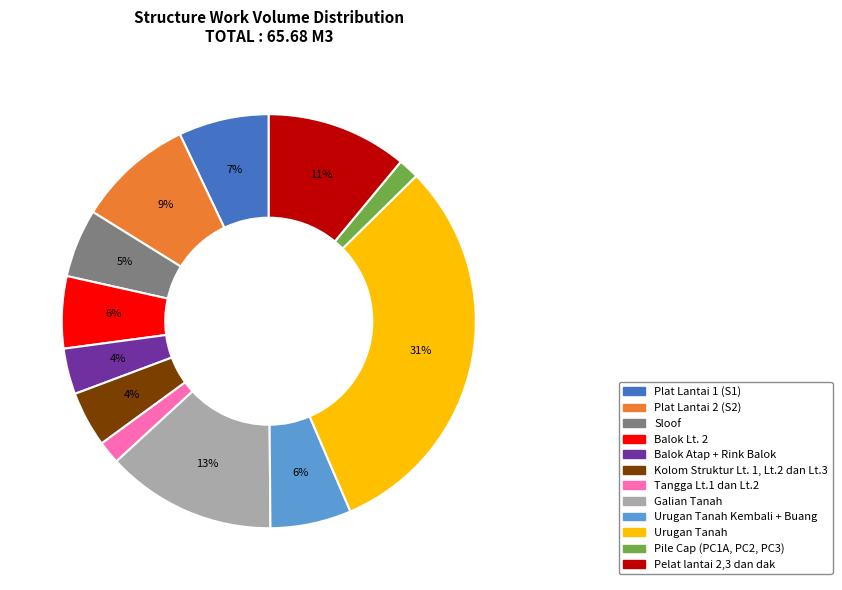

Between Sloof and Urugan Tanah, which is larger?

Urugan Tanah